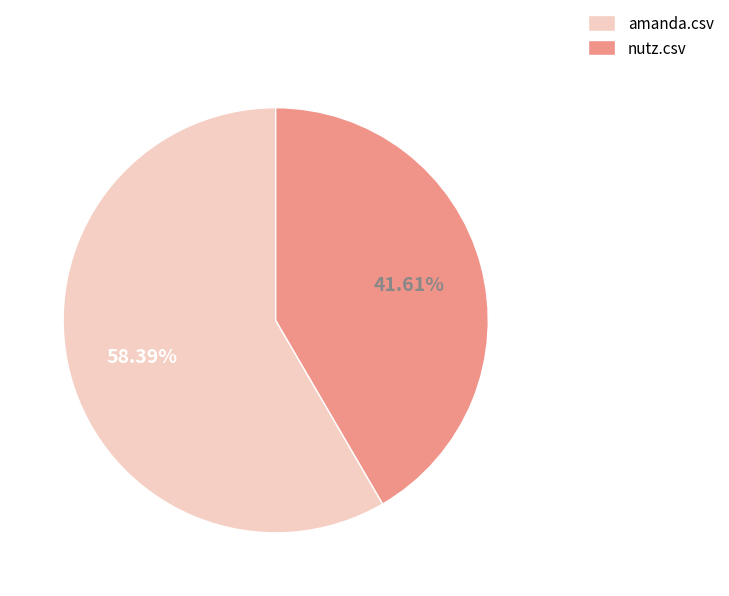

Is there a majority slice in this chart?

Yes